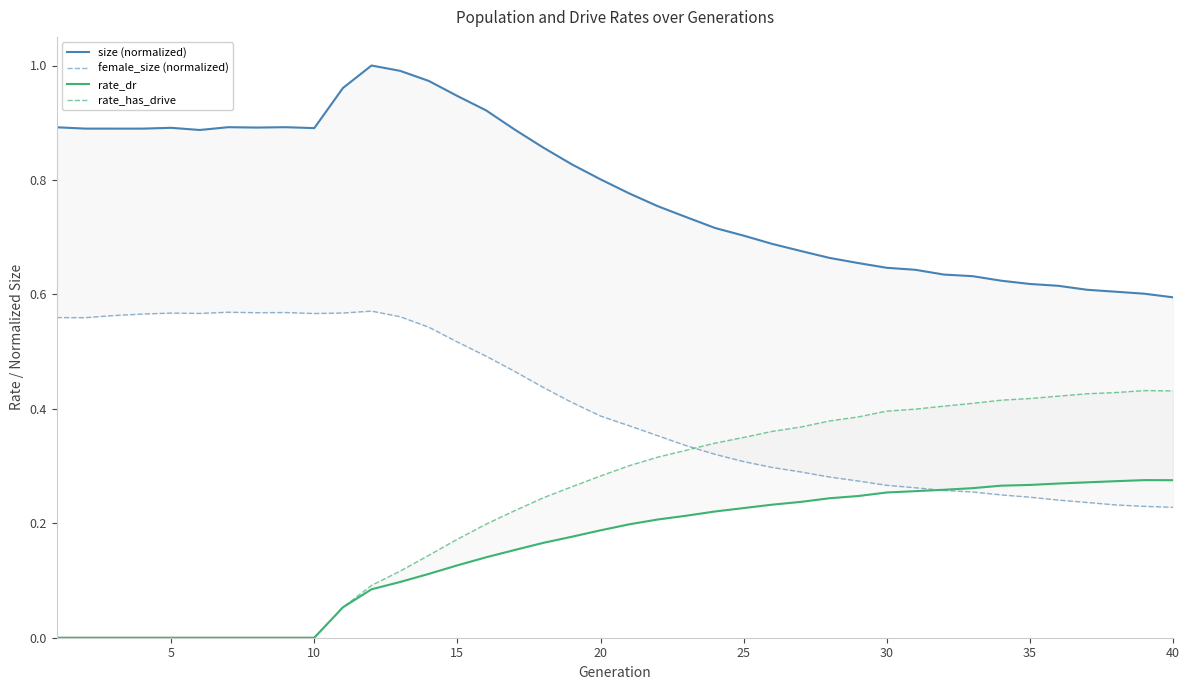

How many lines are shown in the chart?

4